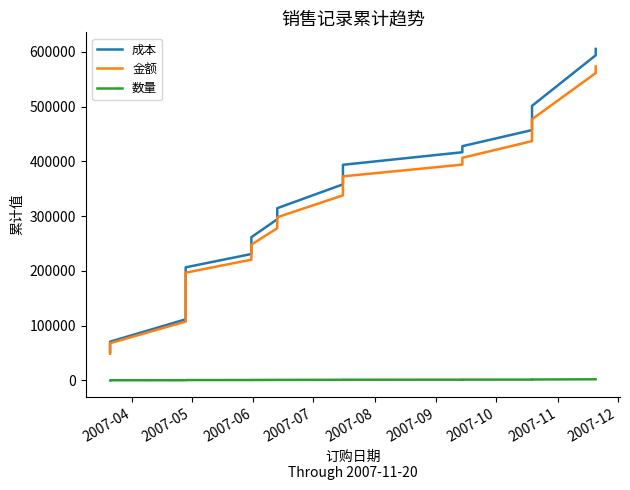

True or false: 成本 and 金额 intersect in this chart.

False